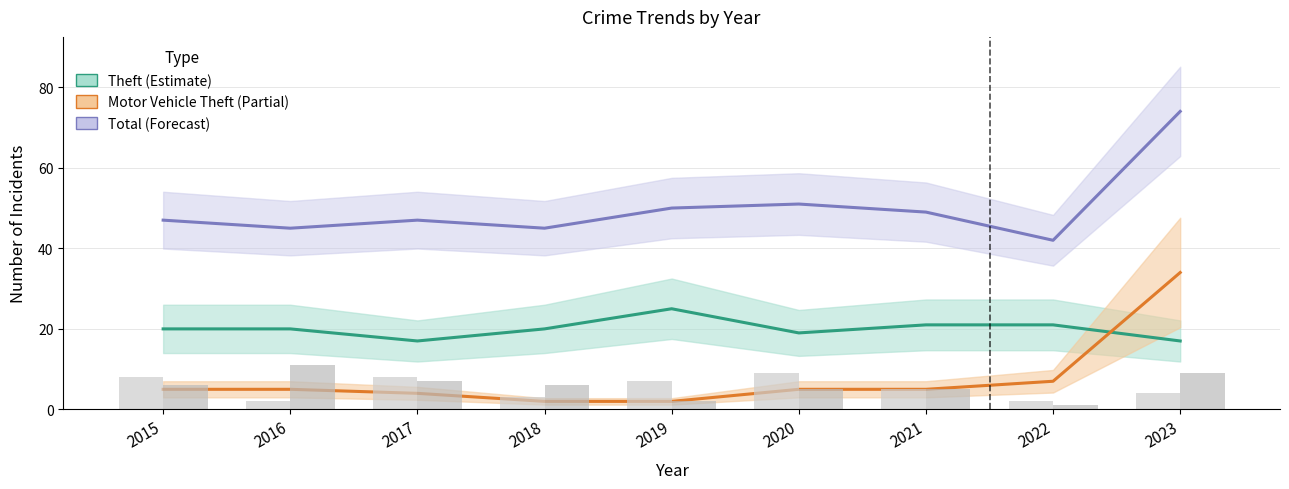

At which category is the sum across all series the highest?

2023